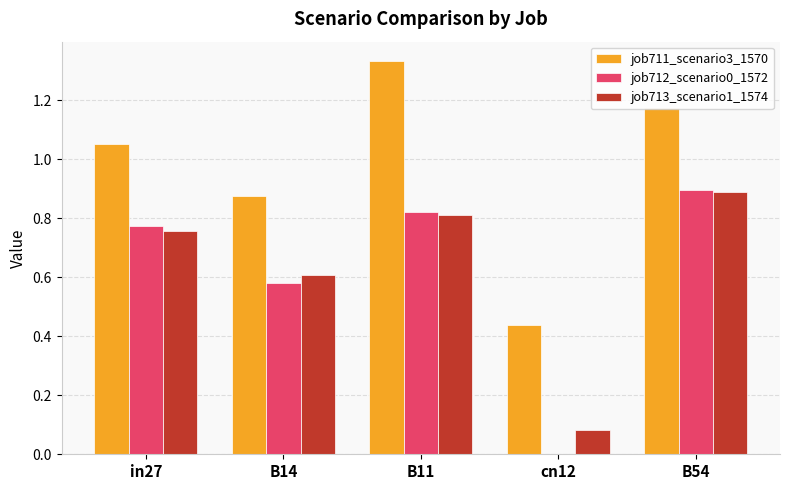

True or false: job712_scenario0_1572 has a value of 0.9 at B54.

True